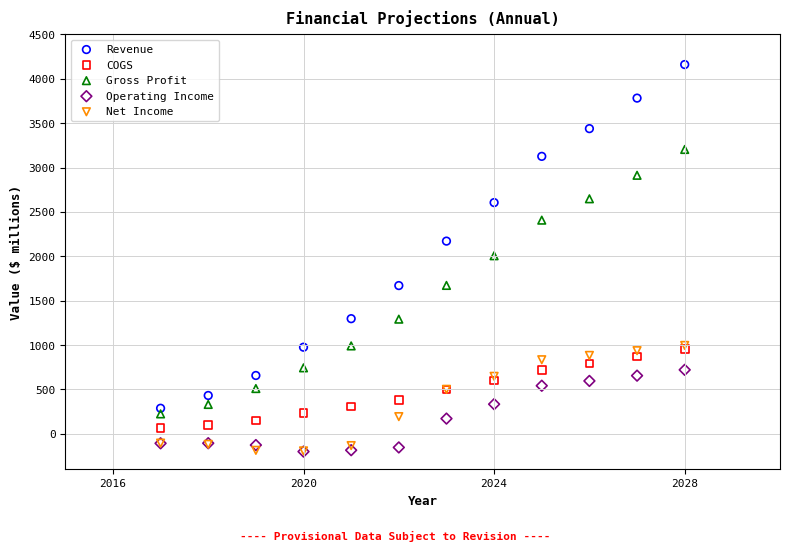

What are all the series names shown in the legend?

Revenue, COGS, Gross Profit, Operating Income, Net Income